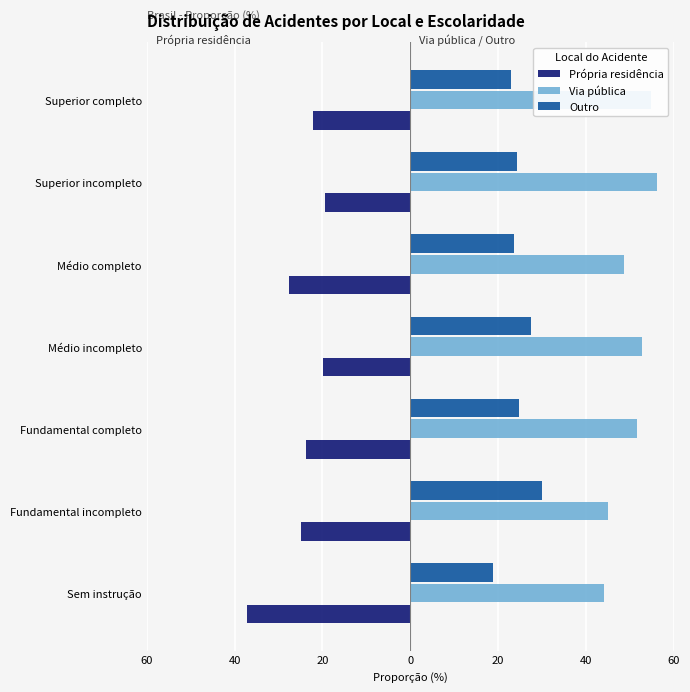

List the series in order of their overall mean, lowest first.

Própria residência, Outro, Via pública